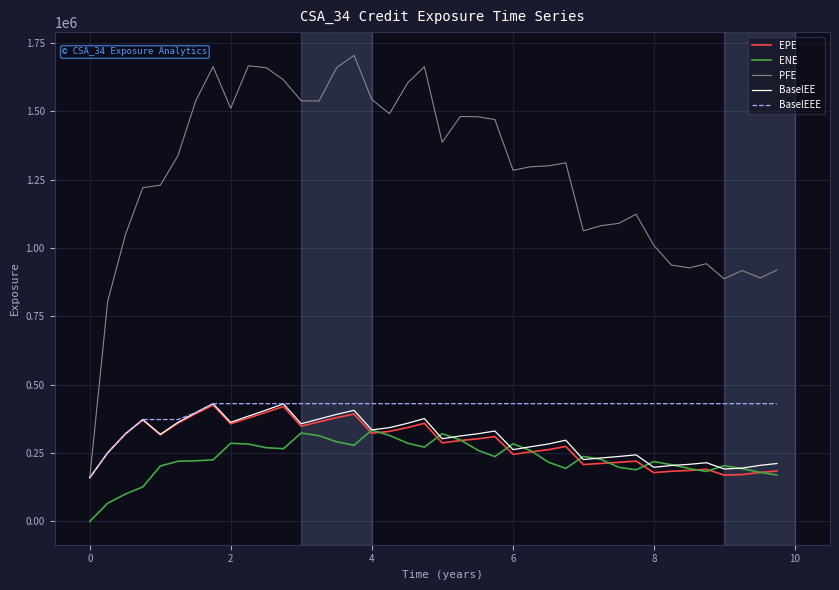

What is the maximum value shown in the chart?

1703960.0